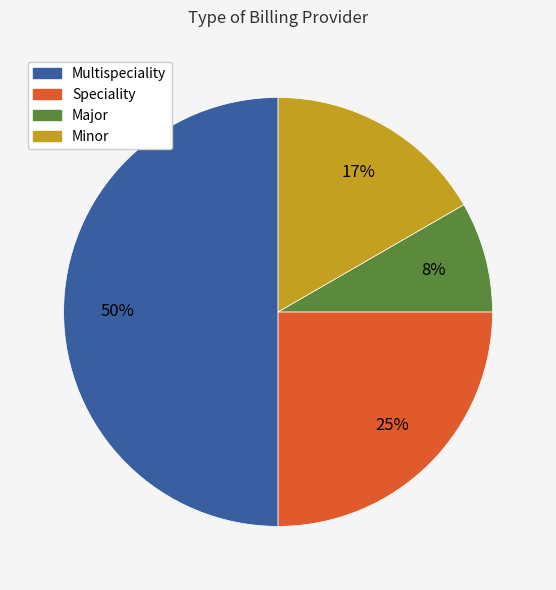

To the nearest percent, what is the difference between the largest and smallest slice percentages?

42%